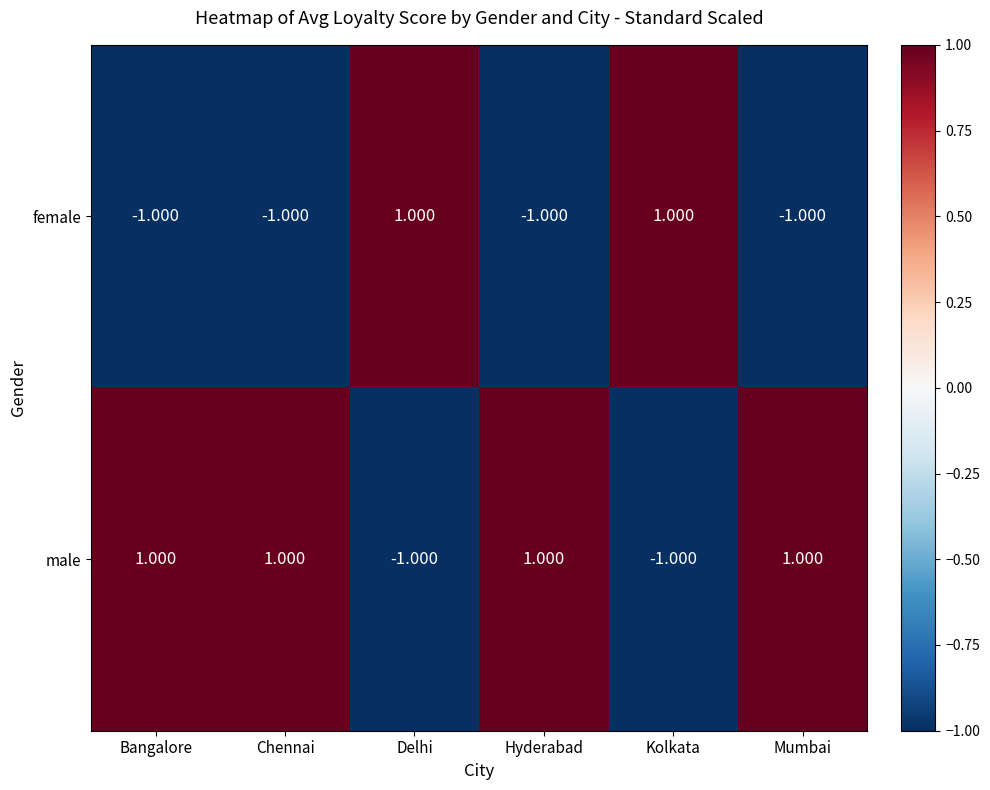

Rank the series at Chennai from lowest to highest value.

female, male